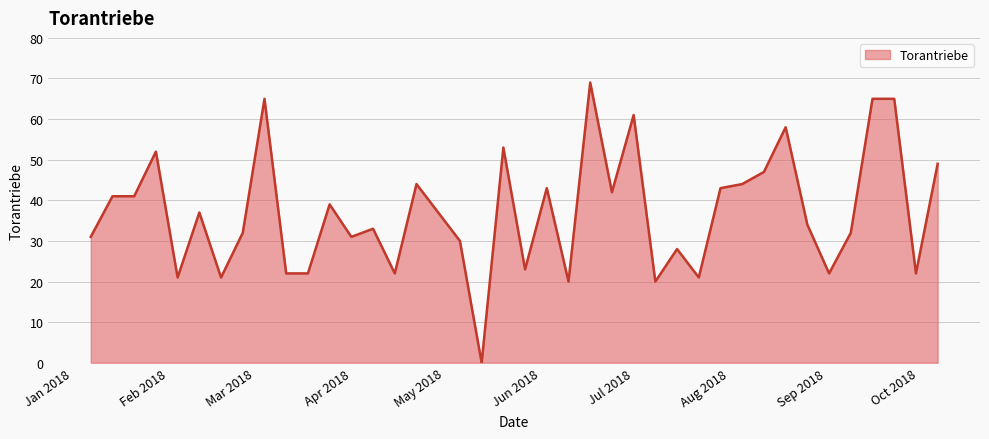

What is the difference between the maximum and minimum values?

69